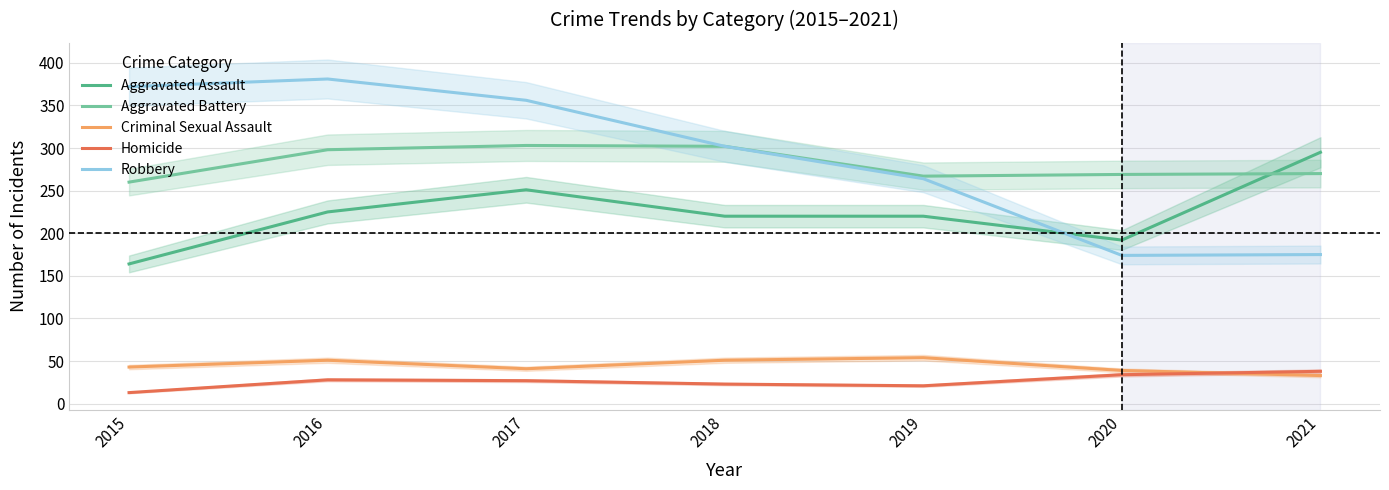

What is the total value across all series at 2019?

826